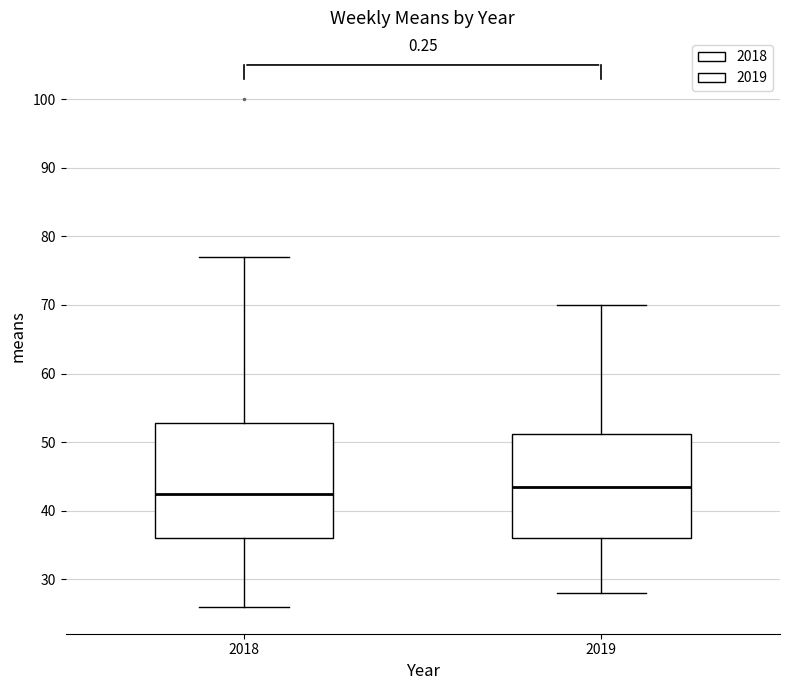

Which box has the lowest median line?

2018